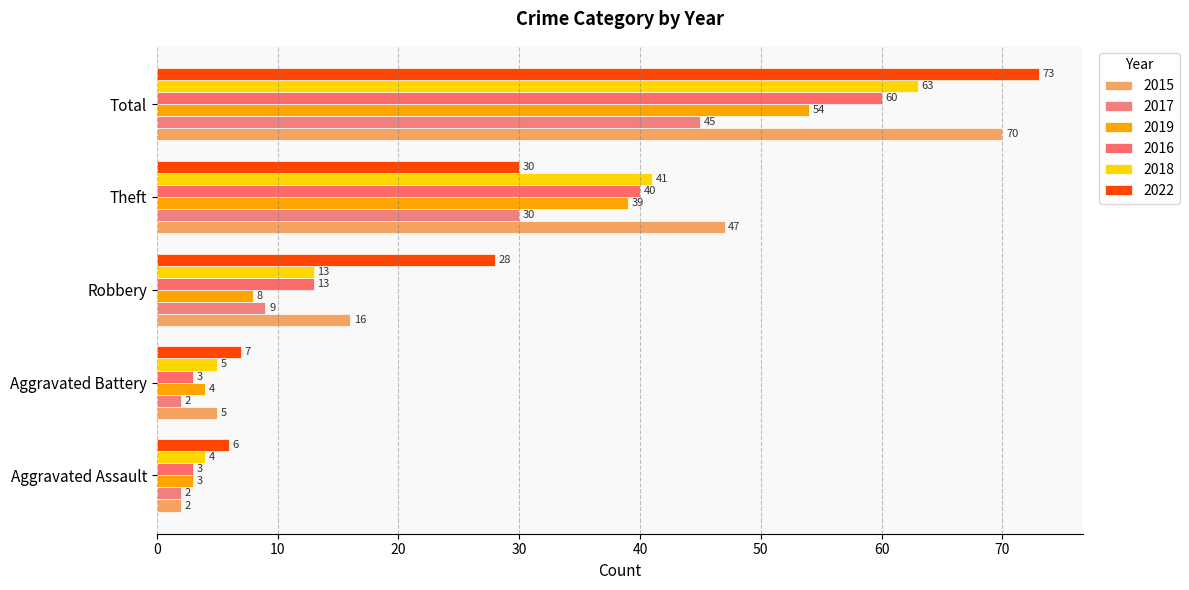

Read the 2022 value at Total, to the nearest 5.

75